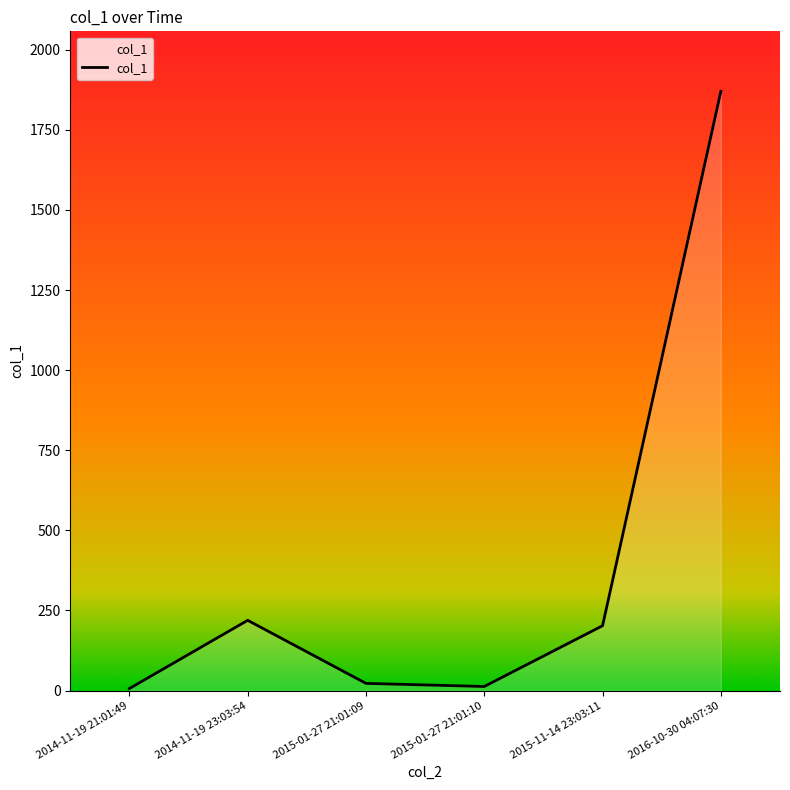

At which category does the chart reach its peak across all series?

2016-10-30 04:07:30